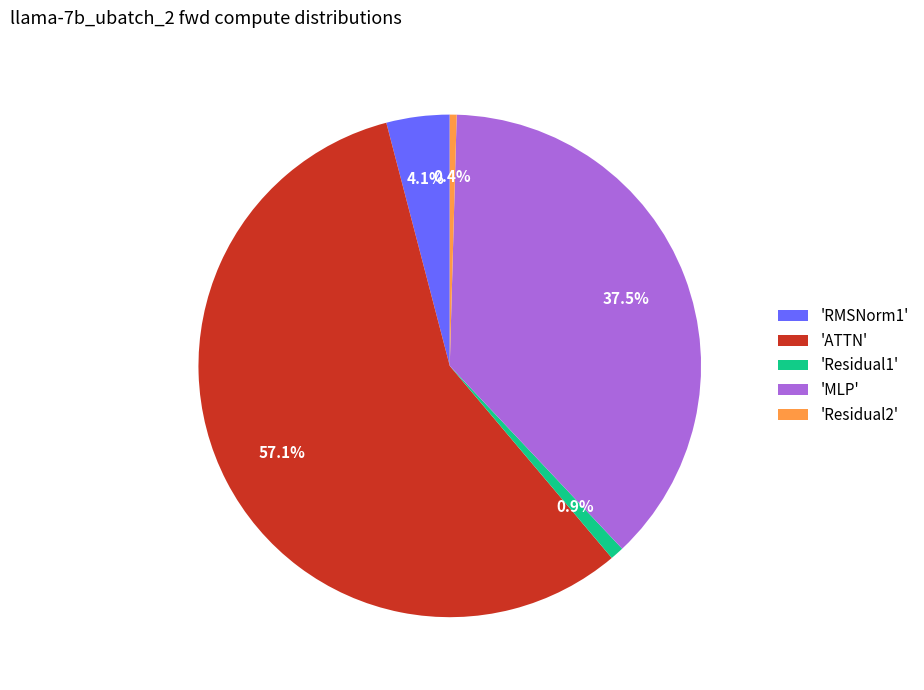

Which slice is the largest?

'ATTN'